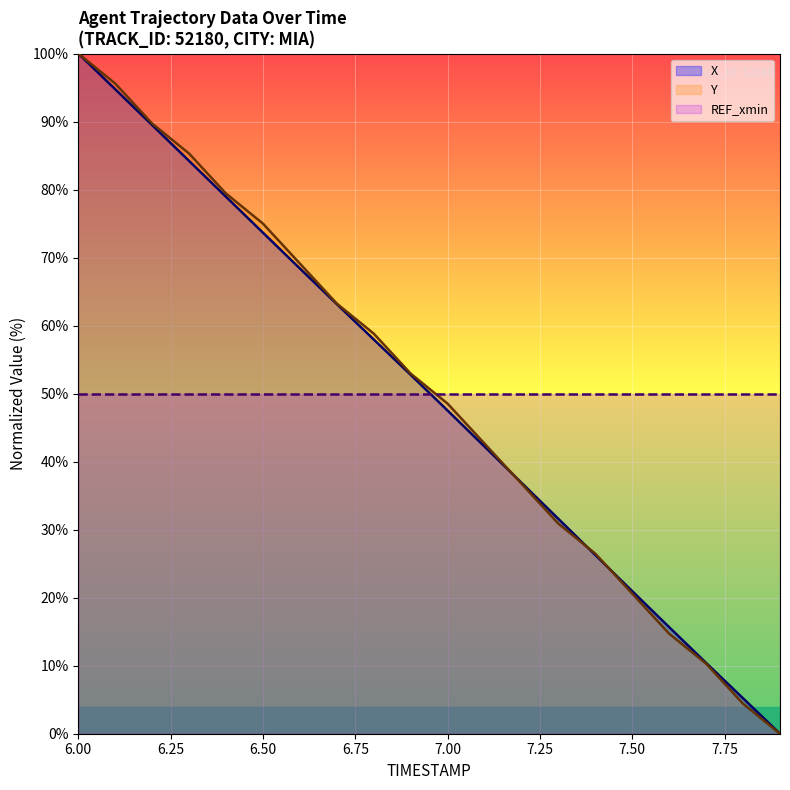

Does the chart display data point markers on the line(s)?

No